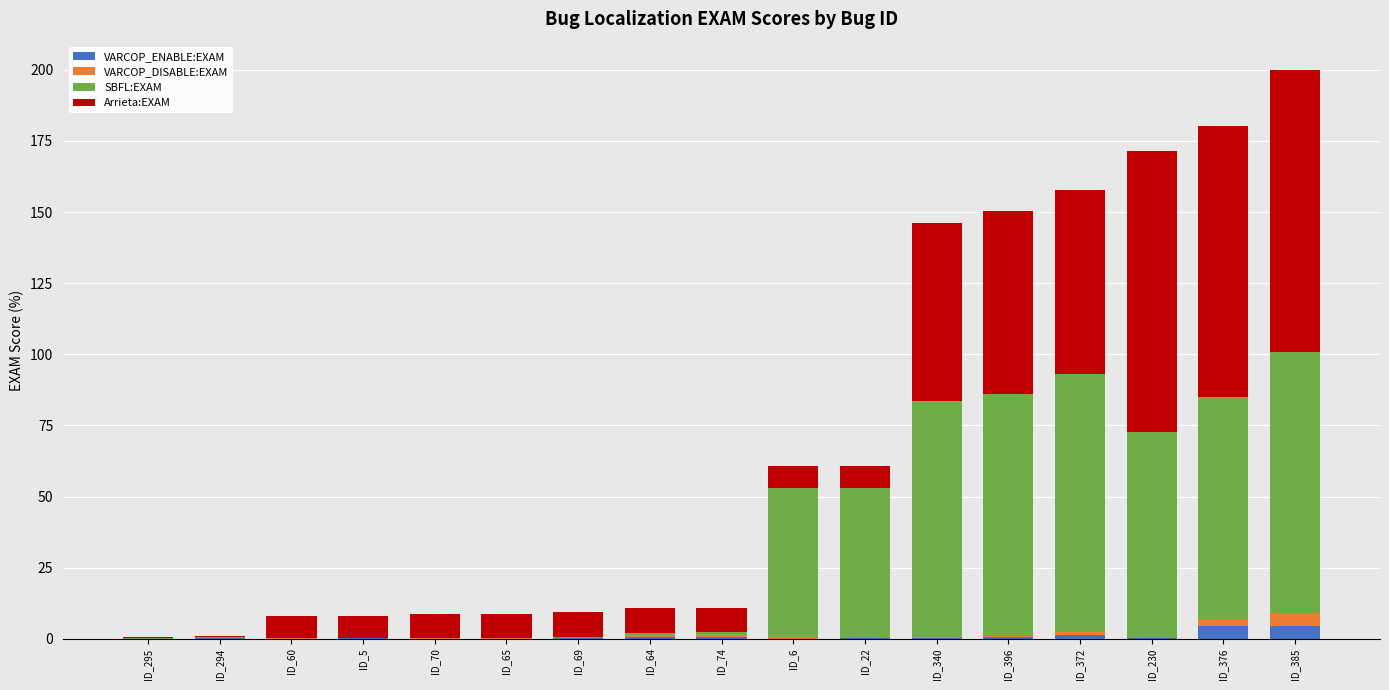

What is the total value across all series at ID_385?

199.9